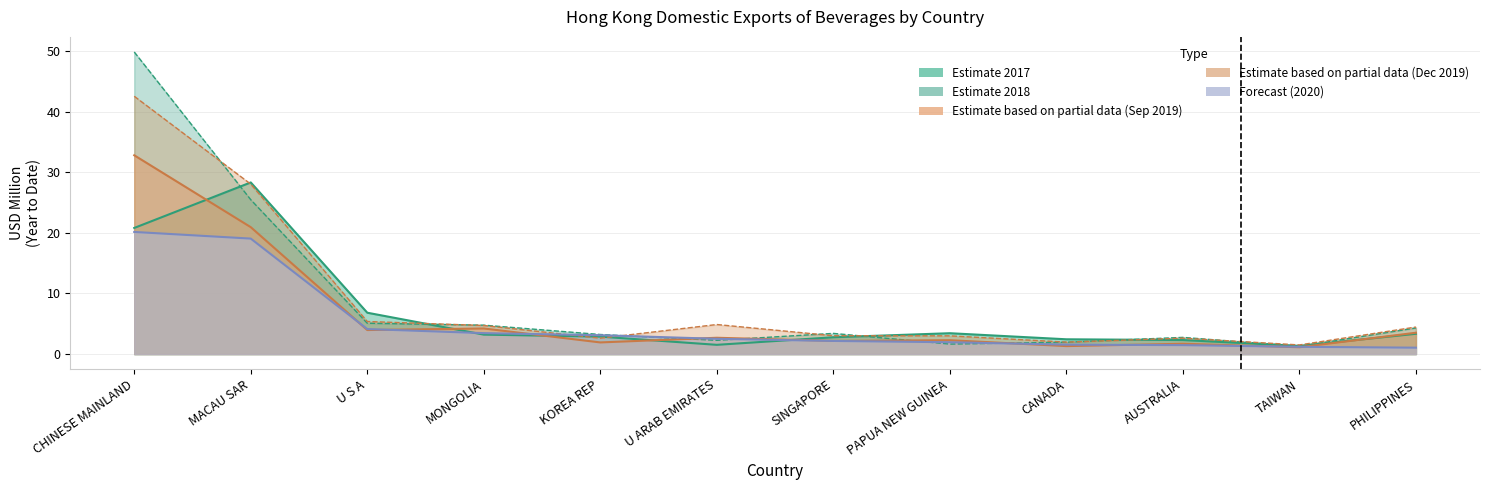

How many intersections are there between 202009 and 201812?

4